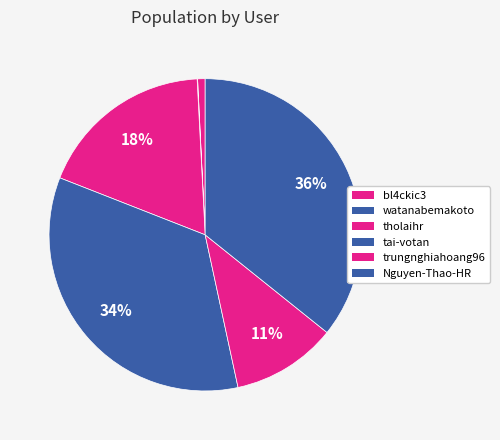

Count the number of slices in the pie.

6